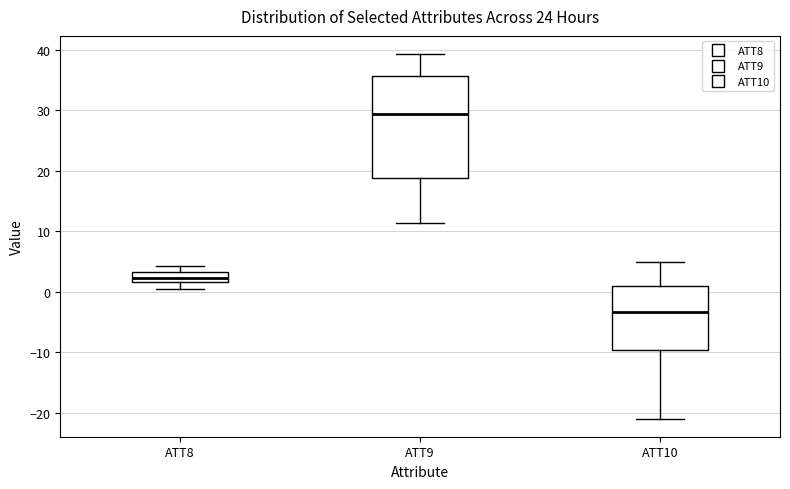

Reading left to right, read every box against the y-axis: the position of its median line, the range the box covers, and the ends of its whiskers. The values are not printed on the chart, so give them approximately, as read against the axis.

ATT8: median 2 (inside the box), box 2 to 3, whiskers 0 to 4
ATT9: median 29, box 19 to 36, whiskers 11 to 39
ATT10: median -3, box -10 to 1, whiskers -21 to 5